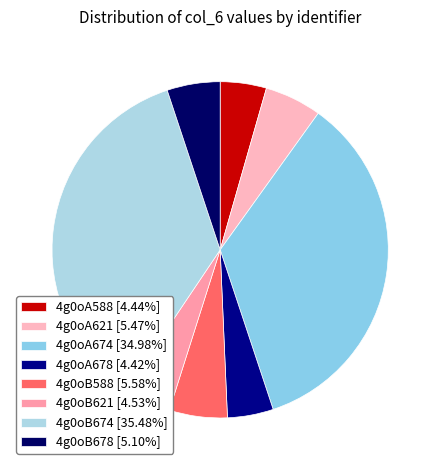

Which slice is the largest?

4g0oB674